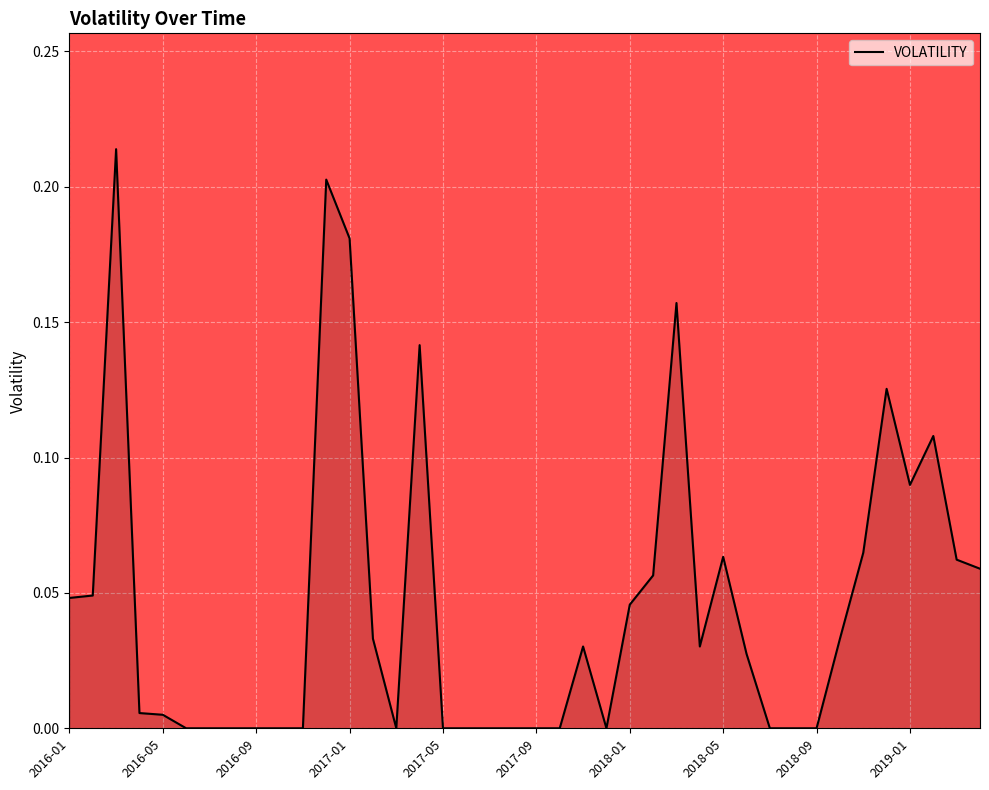

Between 2017-09 and 2018-05, which is larger?

2018-05